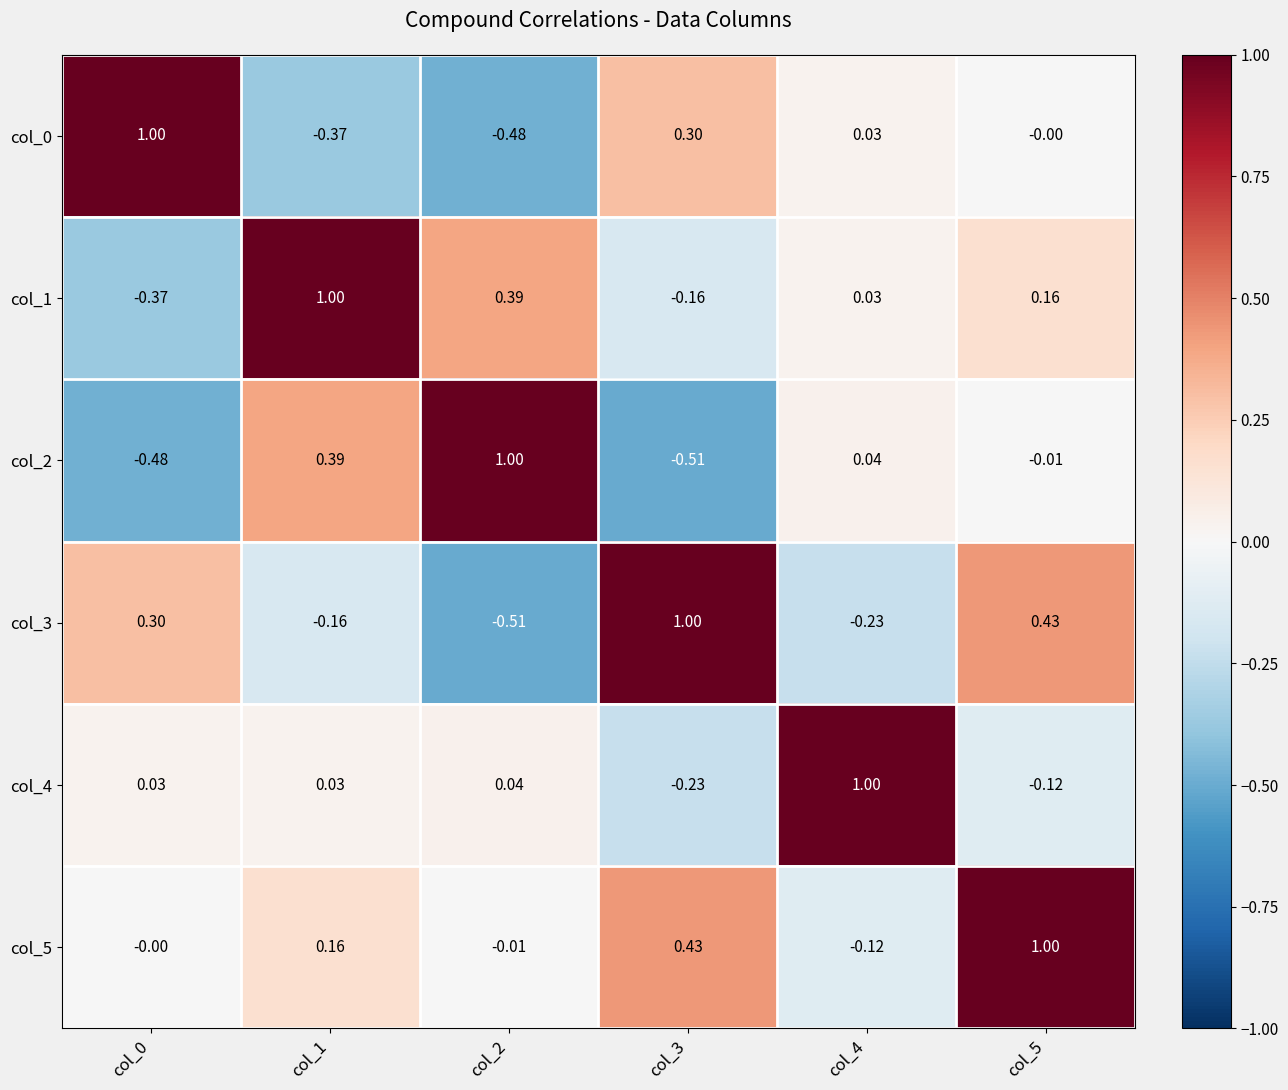

Is the value of col_3 at col_4 greater than the value of col_0 at col_4?

No